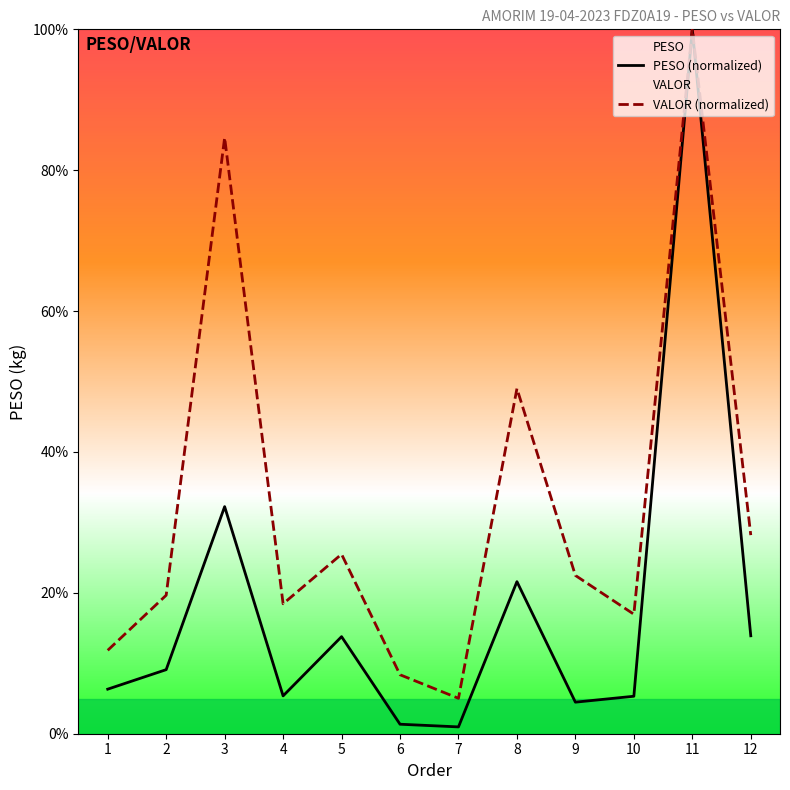

What is the spread (max minus min) of values at 3?

52.4